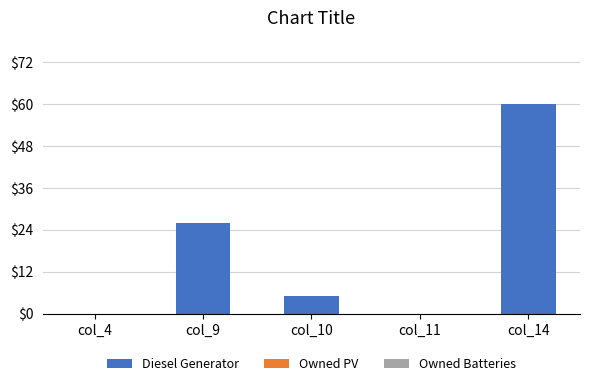

What is the sum of all values?

91